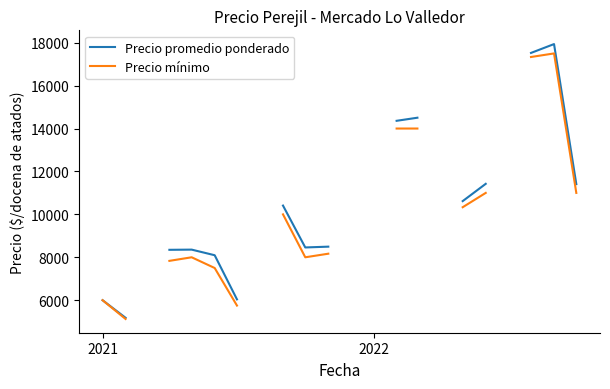

Is this an area chart (filled region under the line)?

No